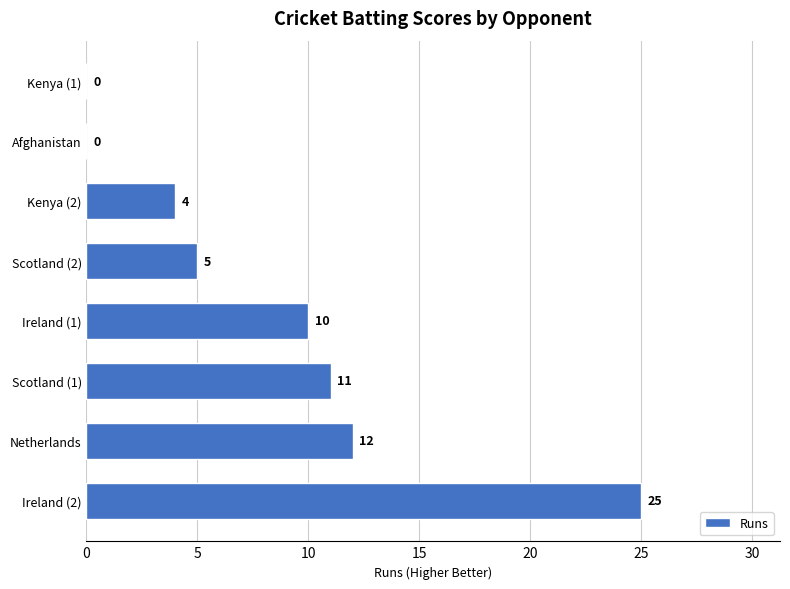

The value at Kenya (2) is 4. True or false?

True